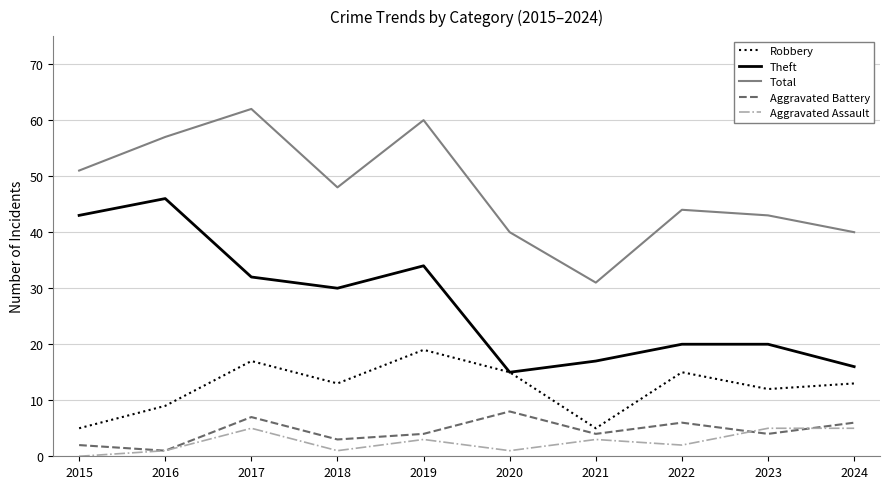

Is it true that Aggravated Assault equals 3 at 2021?

True